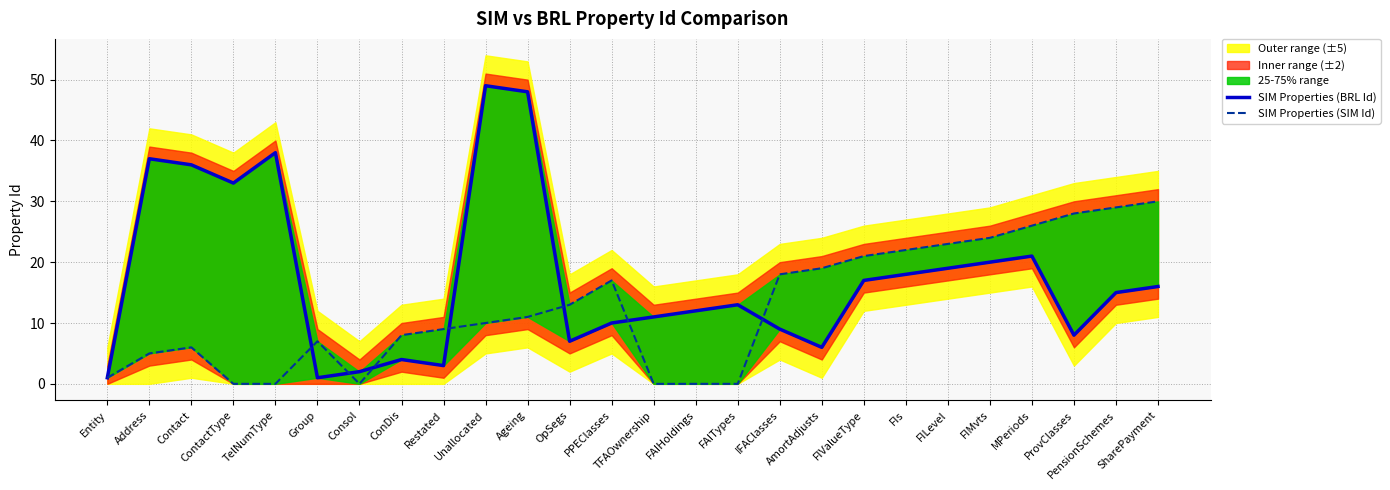

How many interior local valleys does the SIM Properties (SIM Id) series have?

1